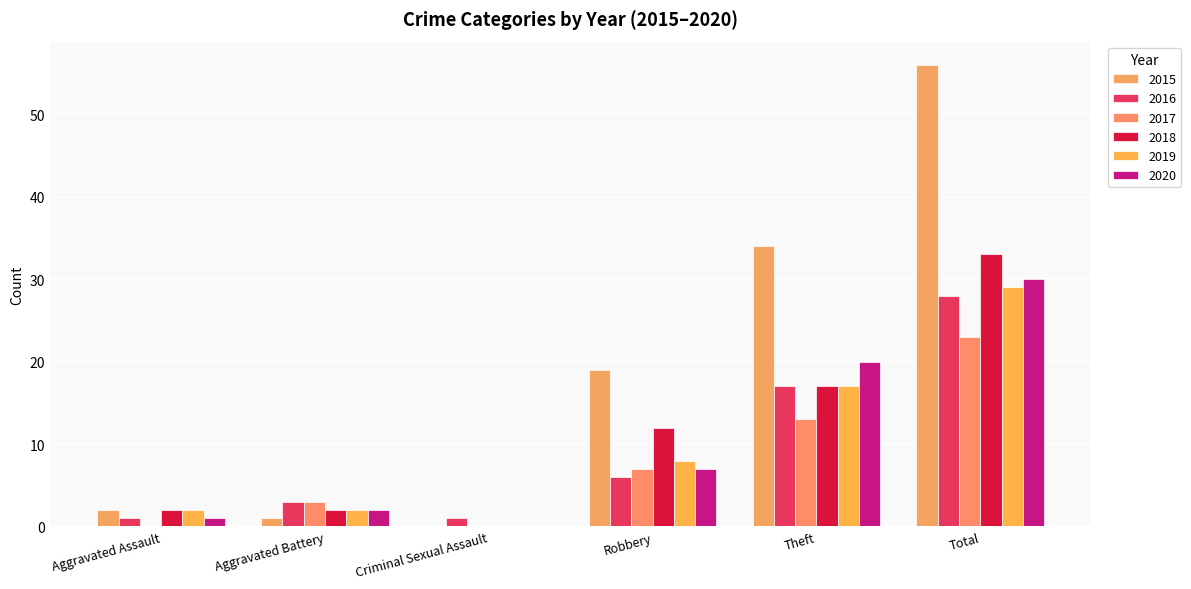

What is the sum of the 2019 values at Theft and Total?

46